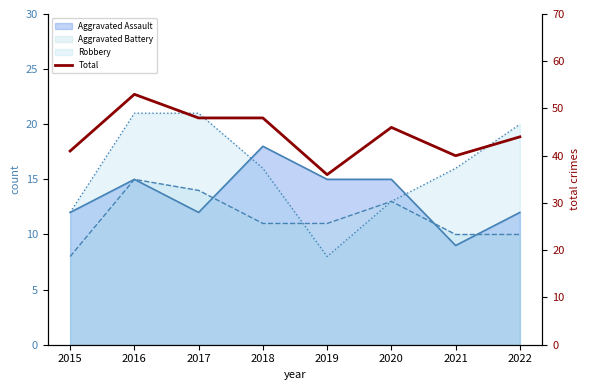

What is the ratio of the value at 2019 to the value at 2018?

0.8